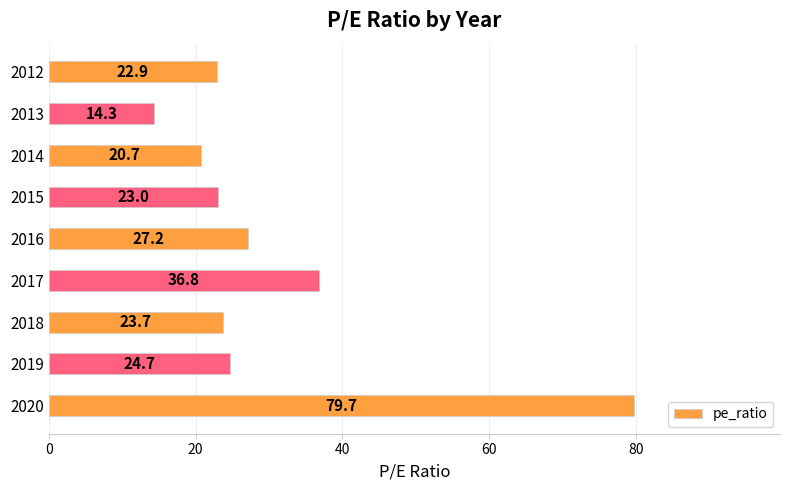

The chart shows a value of 23.8 at 2017. True or false?

False